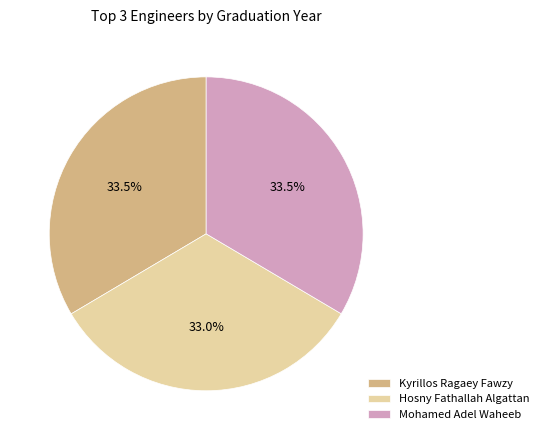

How much of the chart is everything except Mohamed Adel Waheeb?

66.5%